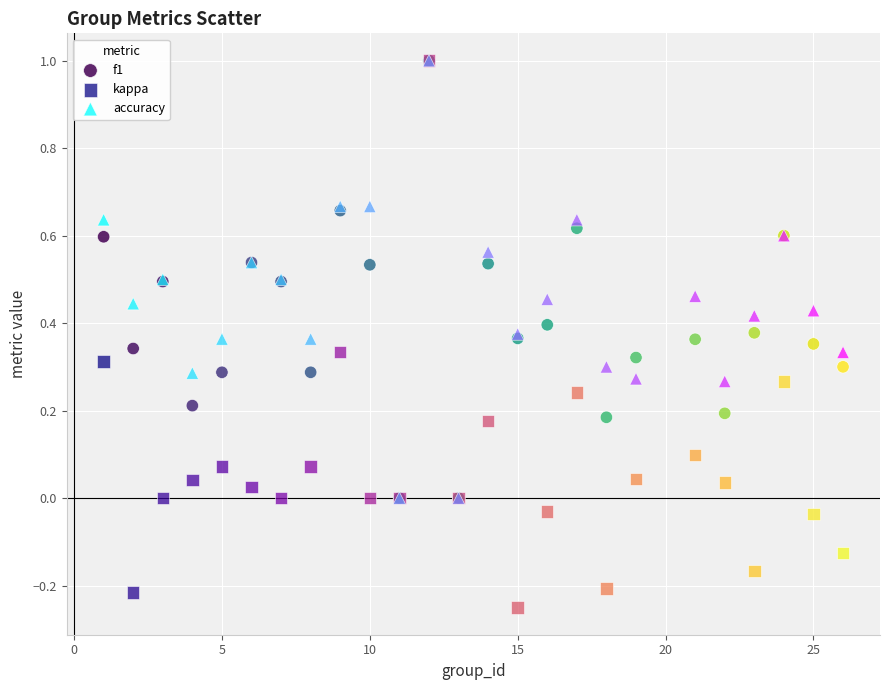

Which series has the largest Y range (max minus min)?

kappa